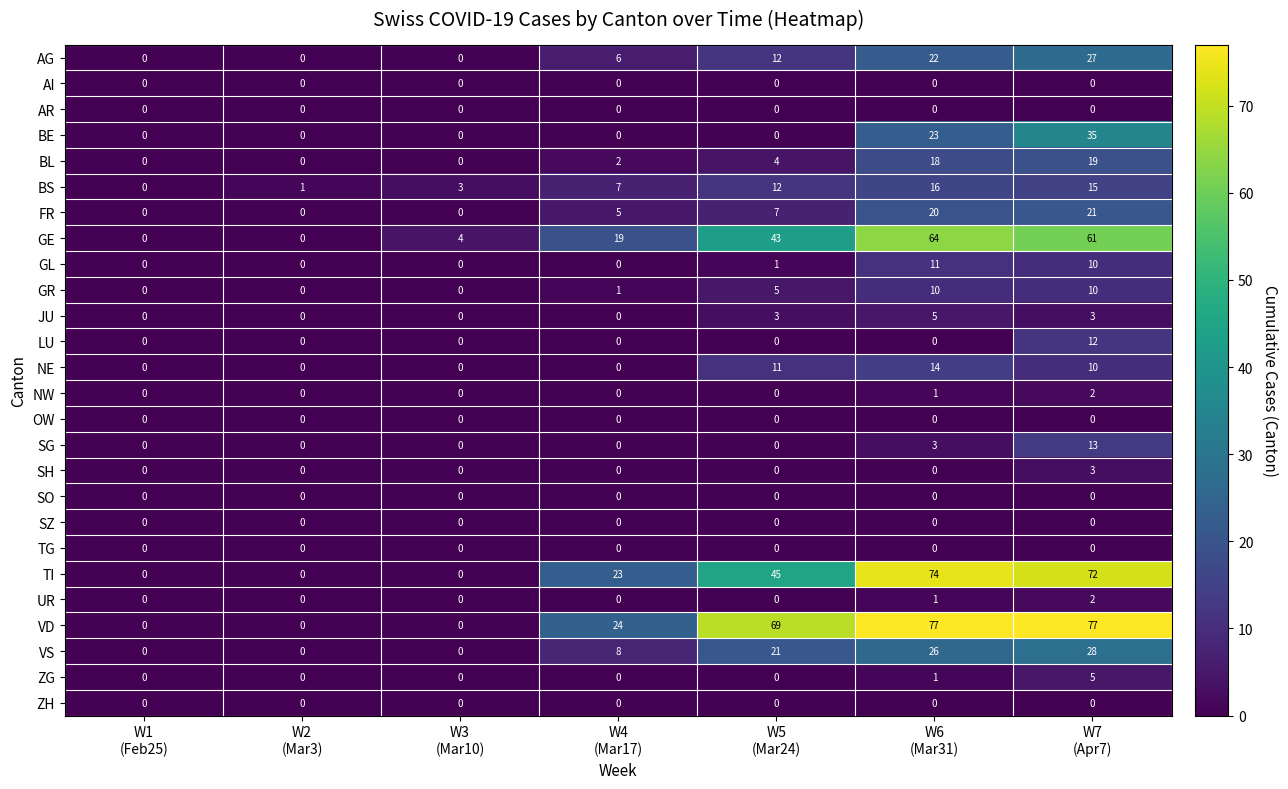

What is the average value of the NE series?

5